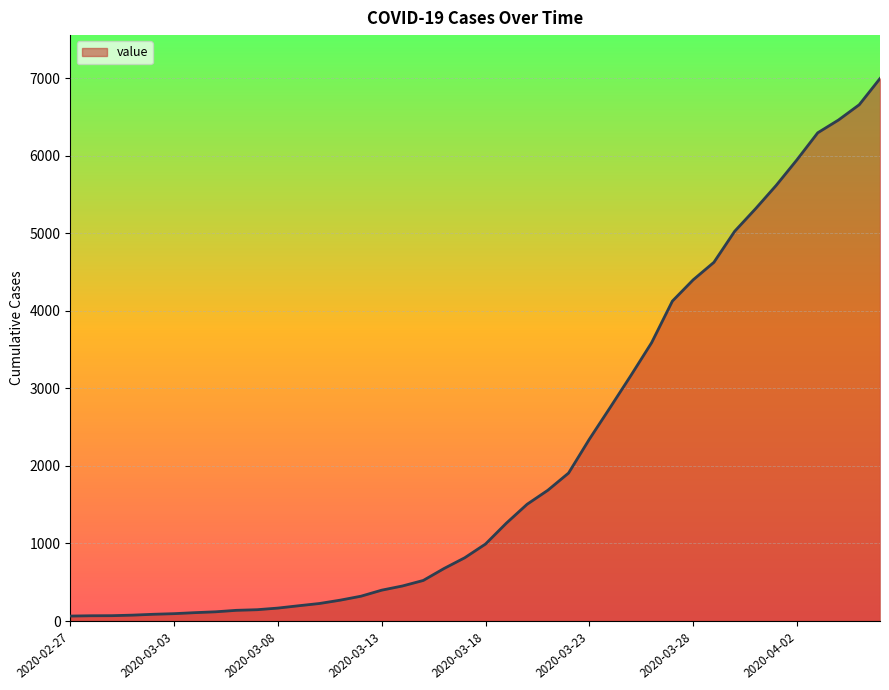

What is the greatest value displayed?

6995